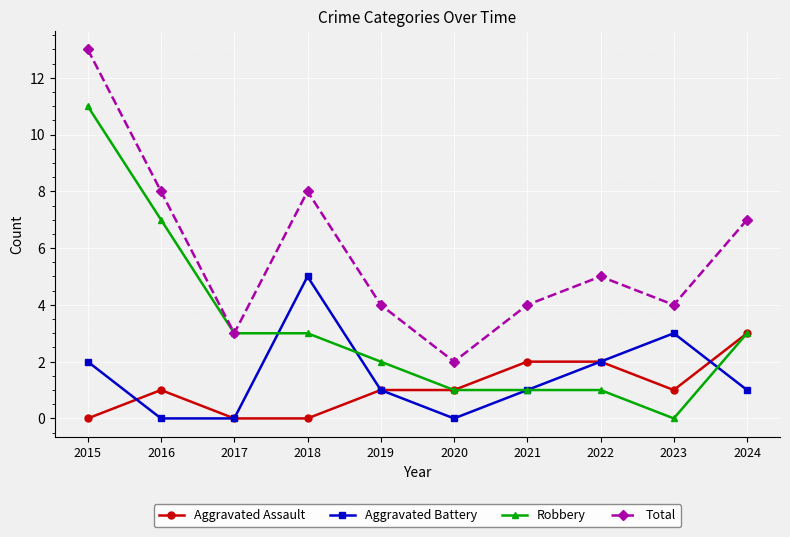

True or false: Aggravated Battery and Total cross at least once.

False